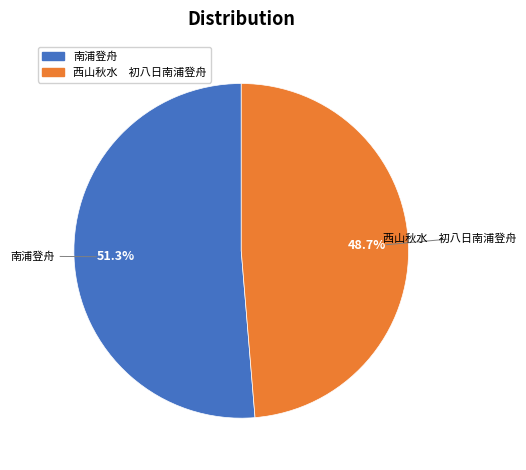

What percentage is NOT represented by 西山秋水 初八日南浦登舟?

51.3%